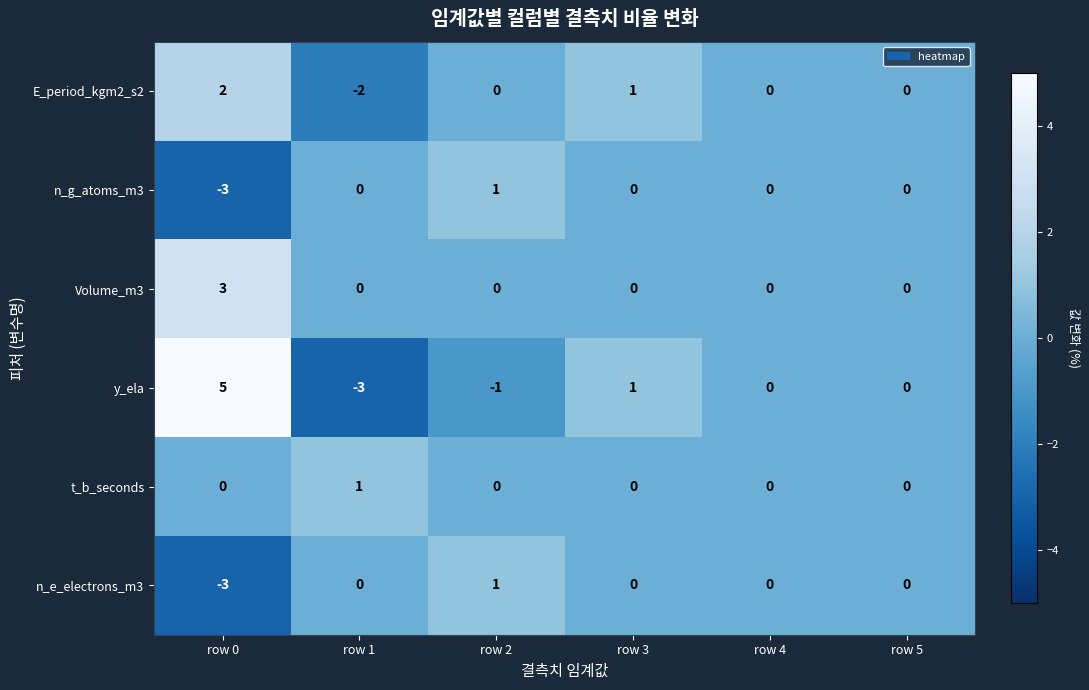

Which category has the highest value in the y_ela series?

row 0